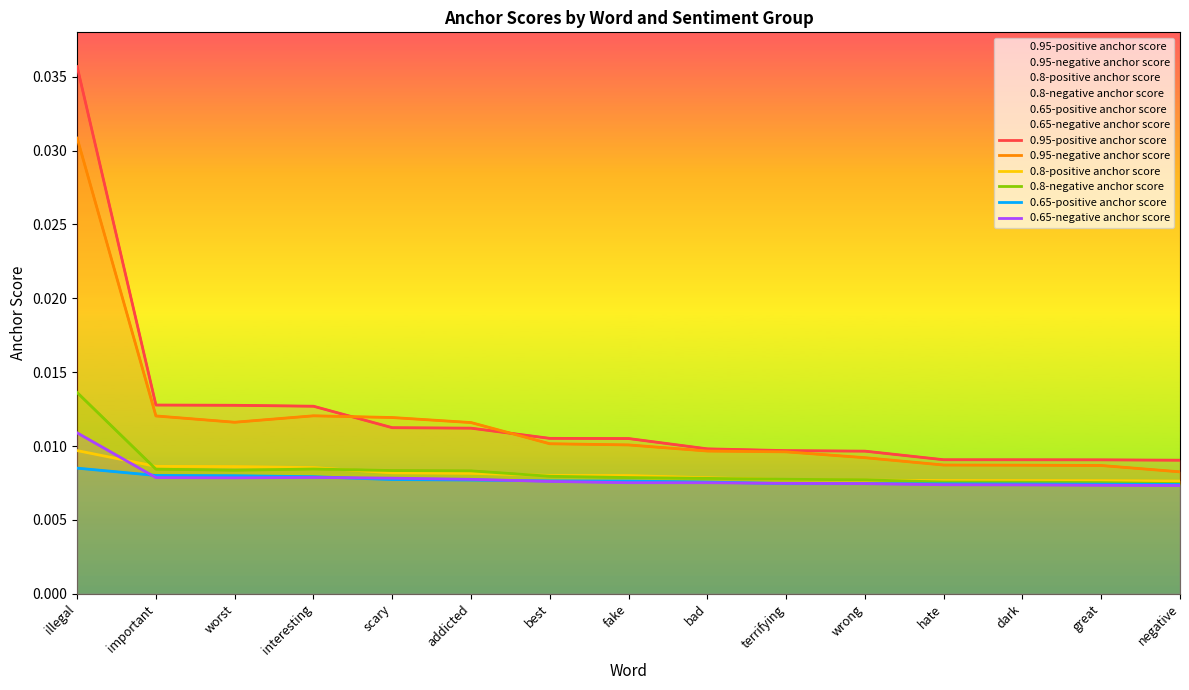

Which category has the highest value in the 0.65-positive anchor score series?

illegal